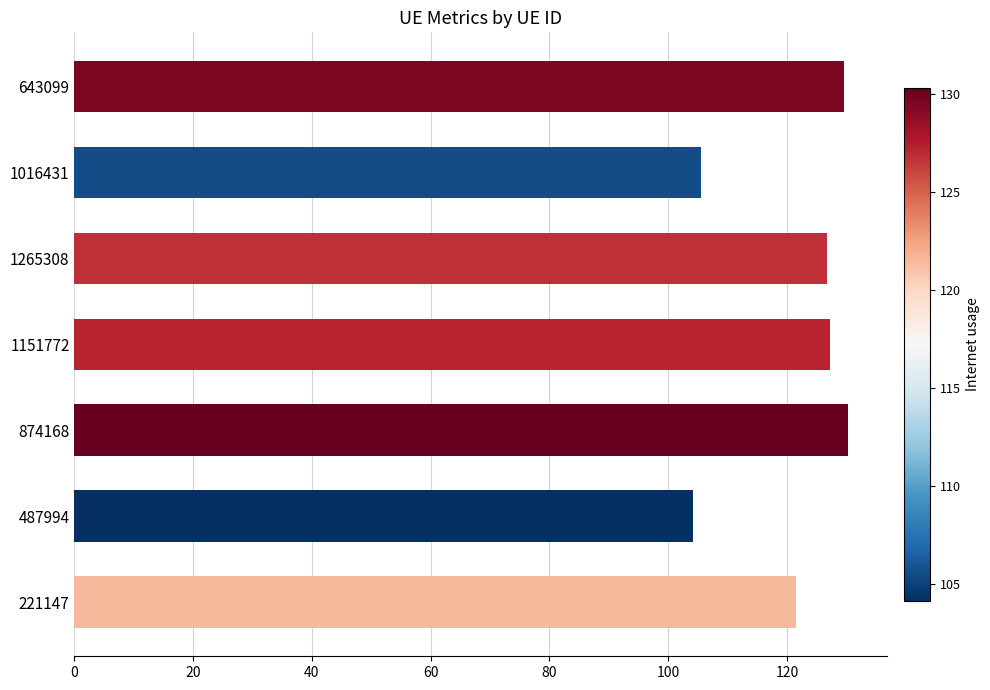

What is the average value?

120.7